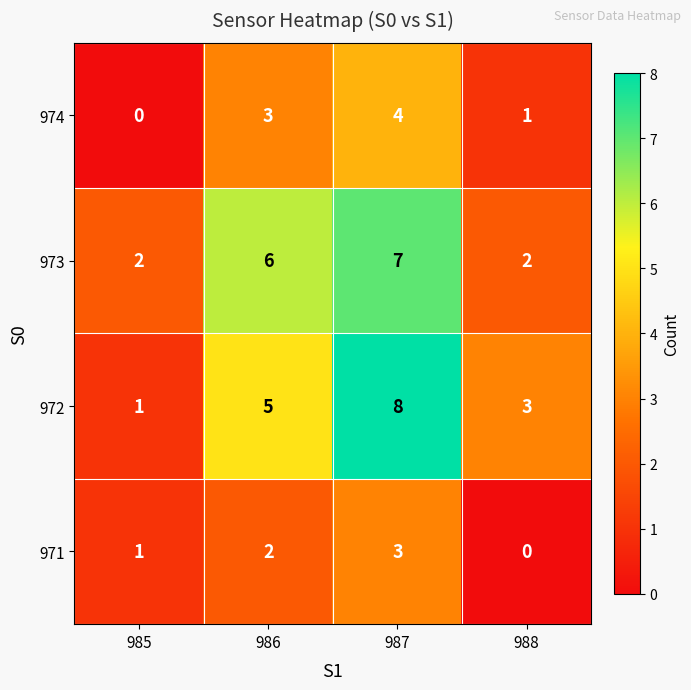

What is the sum of all 974 values?

8